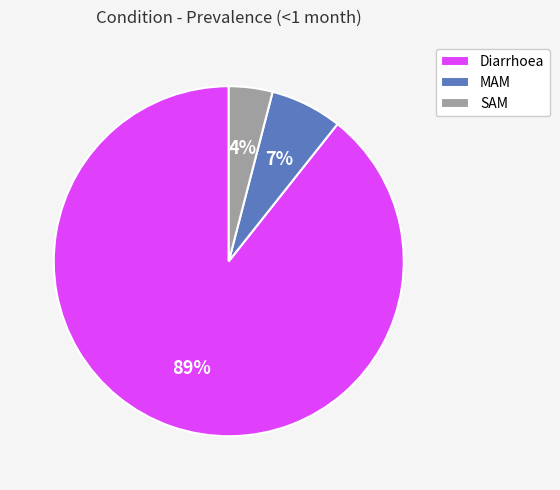

Count the number of slices in the pie.

3